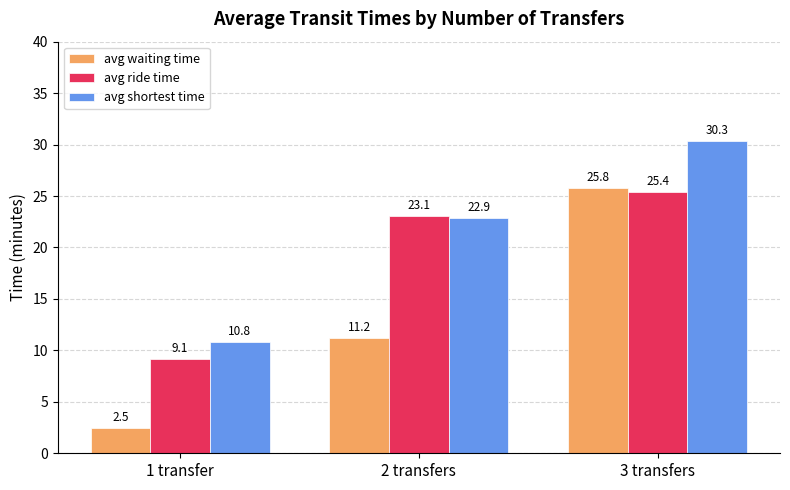

What is the average value of the avg shortest time series?

21.3